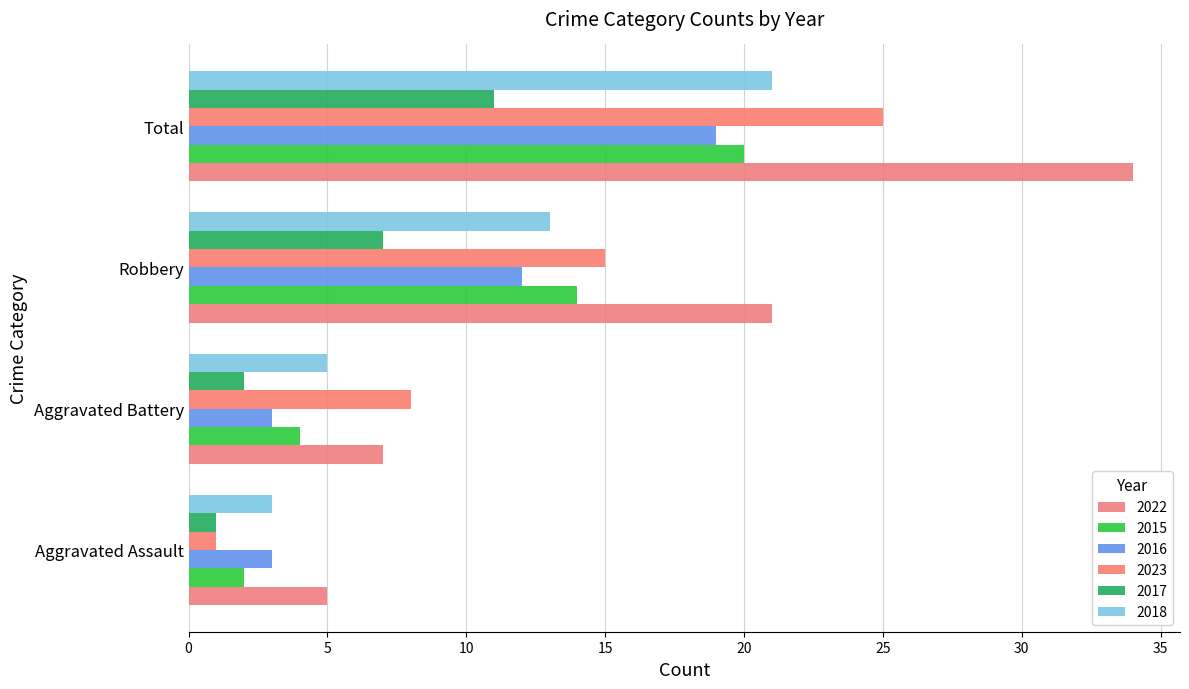

What is the difference between the second highest and minimum values in the 2015 series?

12